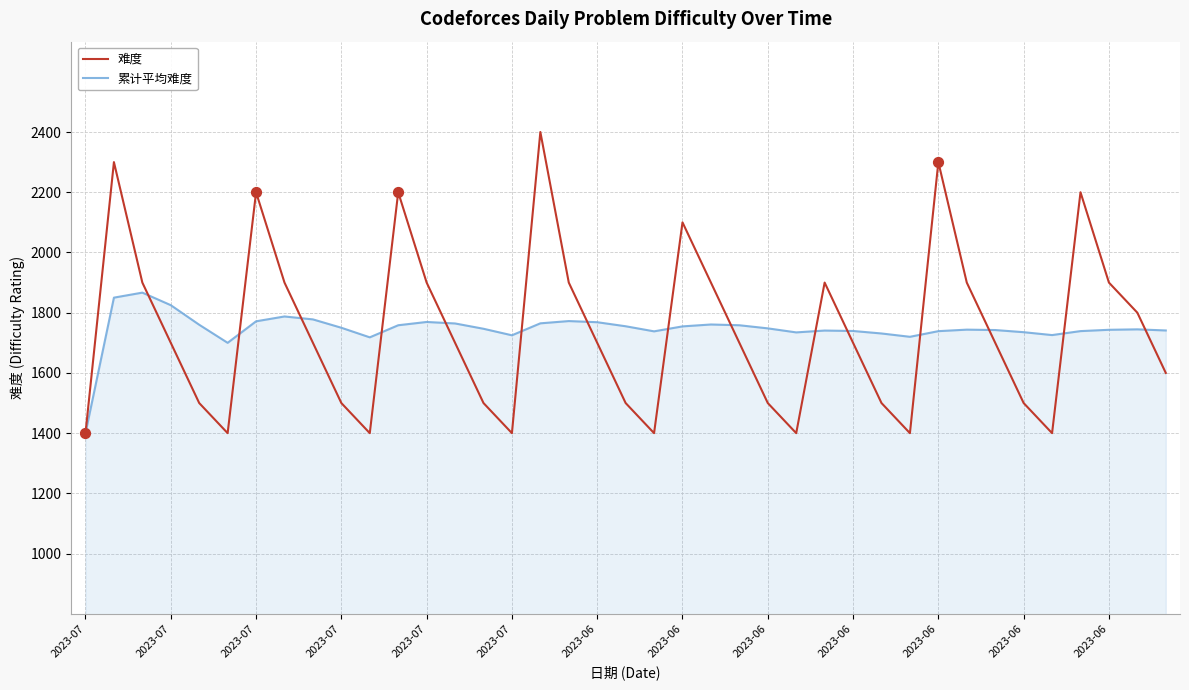

List the series in order of their peak value, lowest first.

累计平均难度, 难度